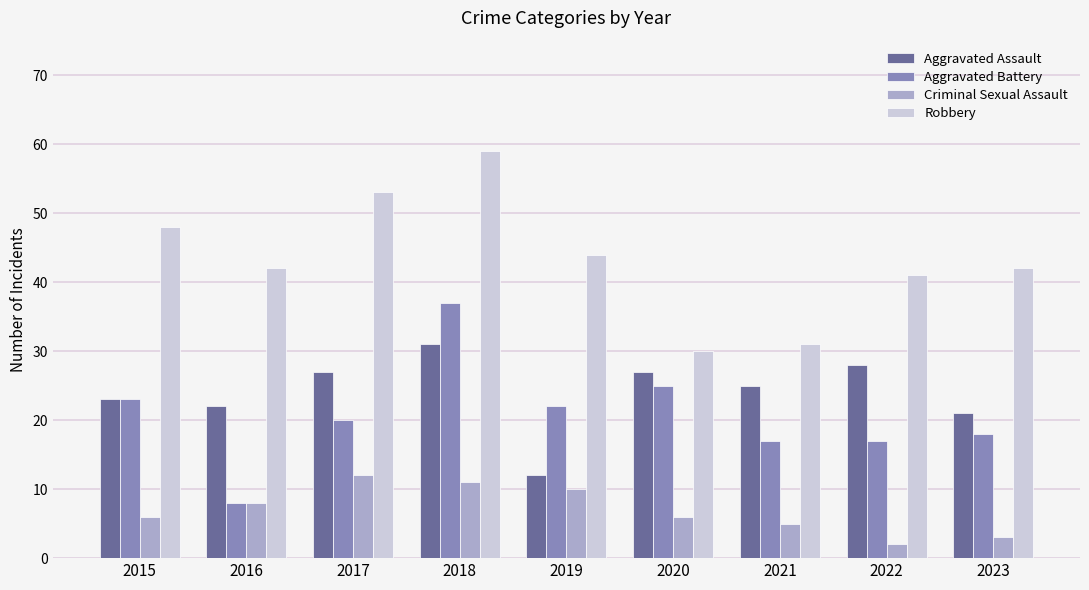

Reading right to left, list all the values displayed in this chart.

Aggravated Assault: 2023=21	2022=28	2021=25	2020=27	2019=12	2018=31	2017=27	2016=22	2015=23
Aggravated Battery: 2023=18	2022=17	2021=17	2020=25	2019=22	2018=37	2017=20	2016=8	2015=23
Criminal Sexual Assault: 2023=3	2022=2	2021=5	2020=6	2019=10	2018=11	2017=12	2016=8	2015=6
Robbery: 2023=42	2022=41	2021=31	2020=30	2019=44	2018=59	2017=53	2016=42	2015=48